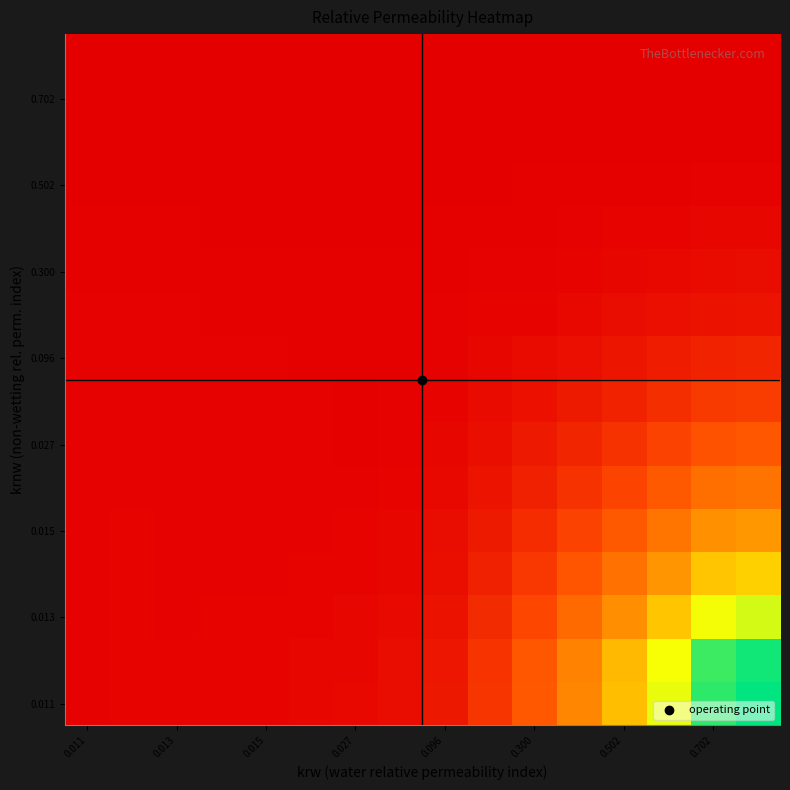

How many series are shown in this chart?

16